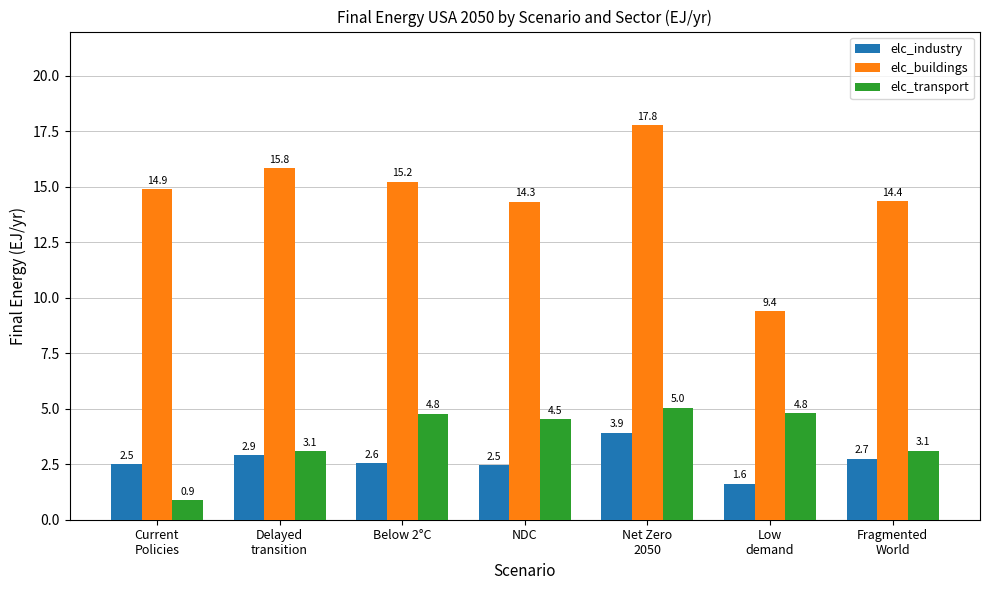

What is the maximum value shown in the chart?

17.8